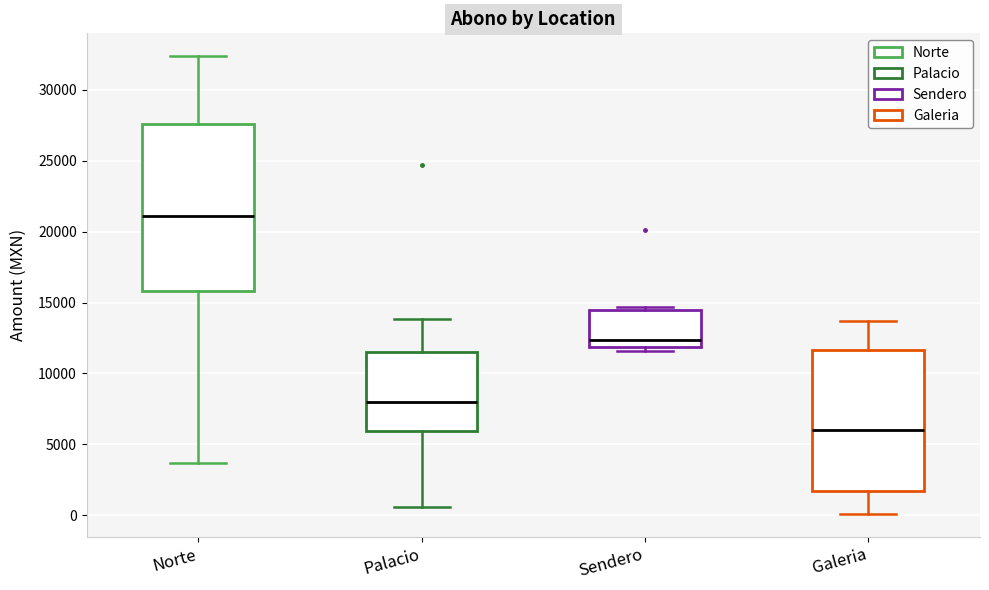

Which box has the lowest median line?

Galeria